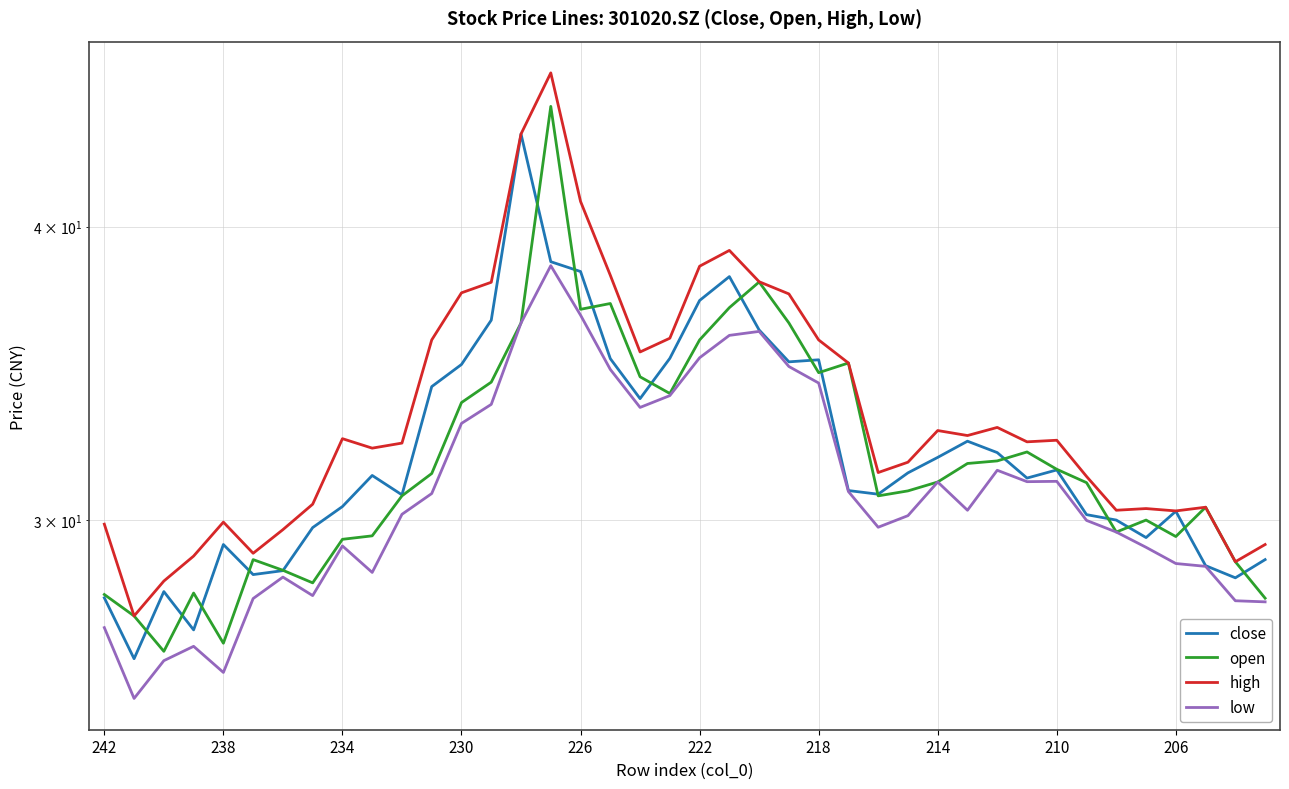

What is the sum of the open values at 30 and 19?

65.8